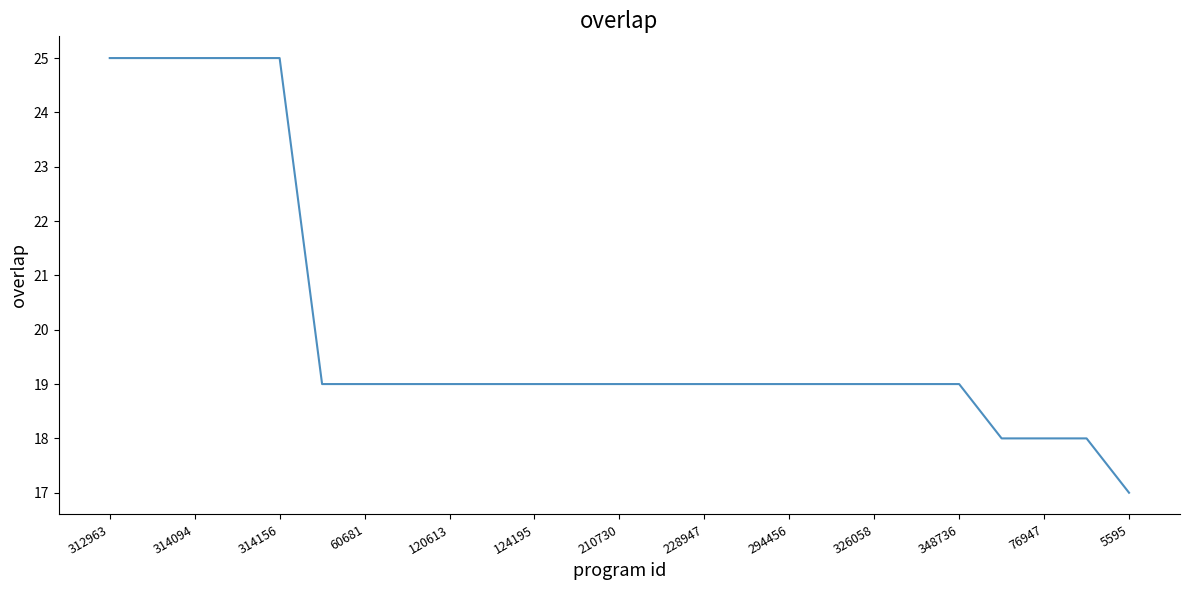

What is the minimum value shown in the chart?

17